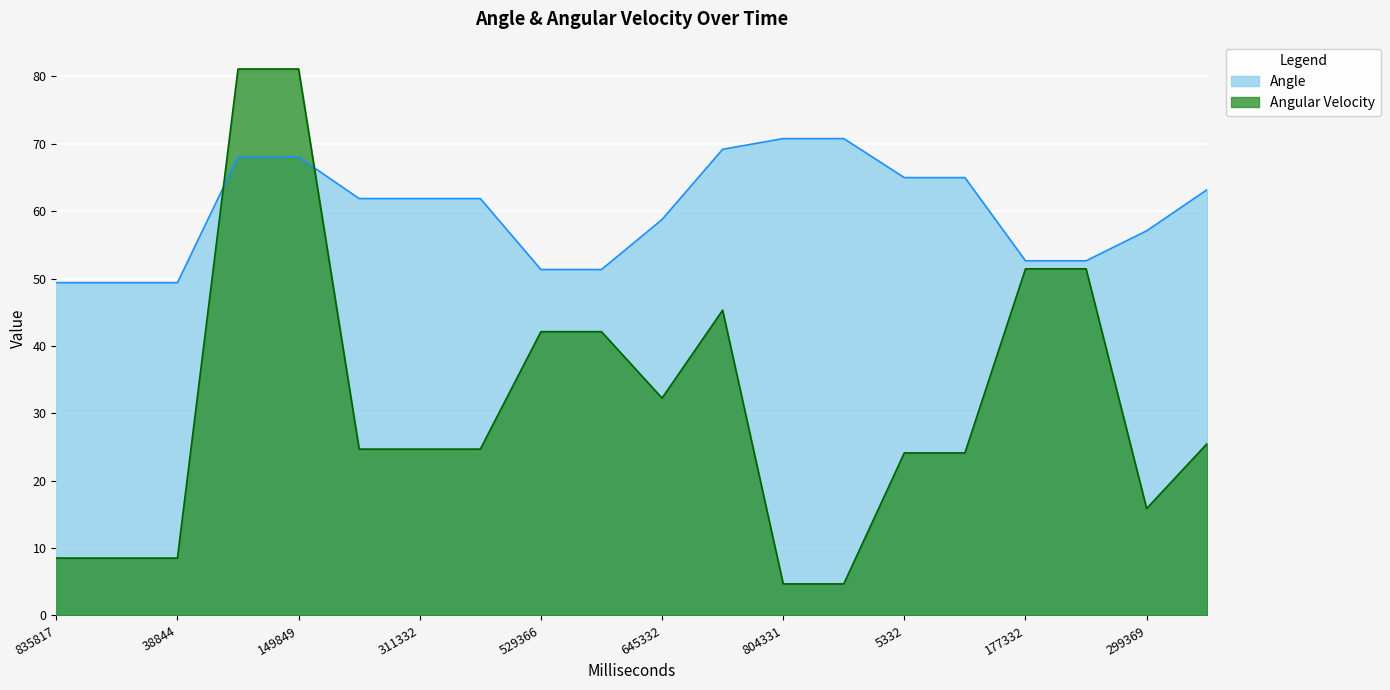

What is the total value across all series at 645332?

91.0